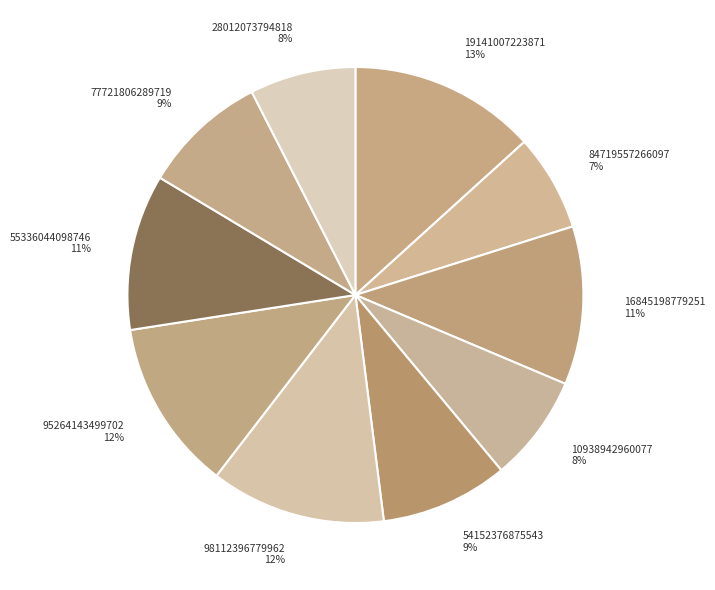

To the nearest percent, what is the combined percentage of 77721806289719 and 84719557266097?

16%